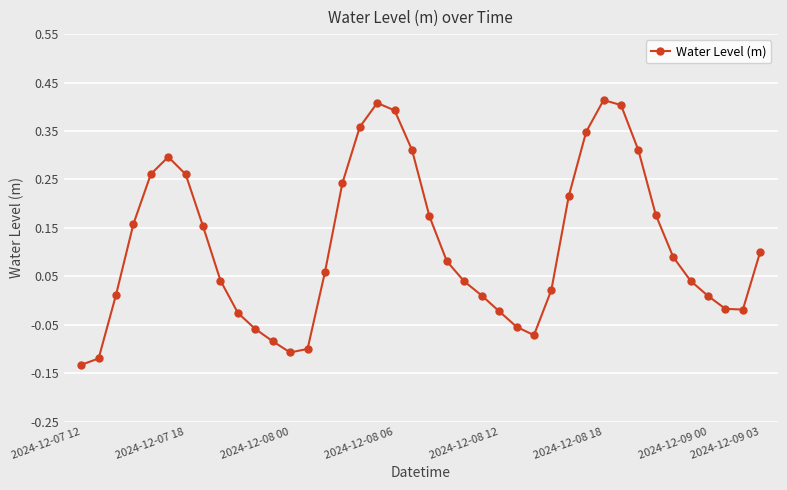

True or false: the data has more than 0 interior local peaks.

True